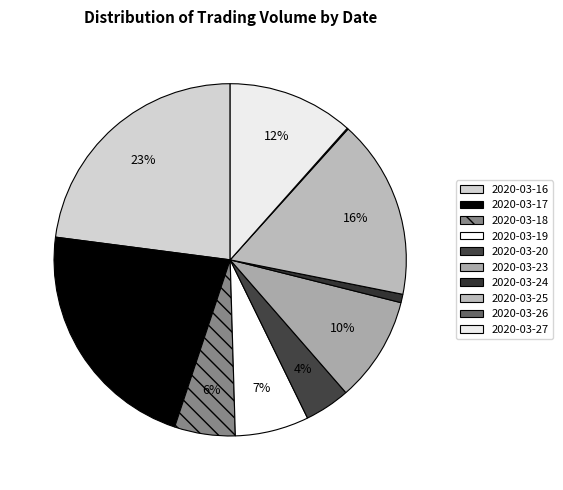

Rank the categories by value from highest to lowest.

2020-03-16, 2020-03-17, 2020-03-25, 2020-03-27, 2020-03-23, 2020-03-19, 2020-03-18, 2020-03-20, 2020-03-24, 2020-03-26